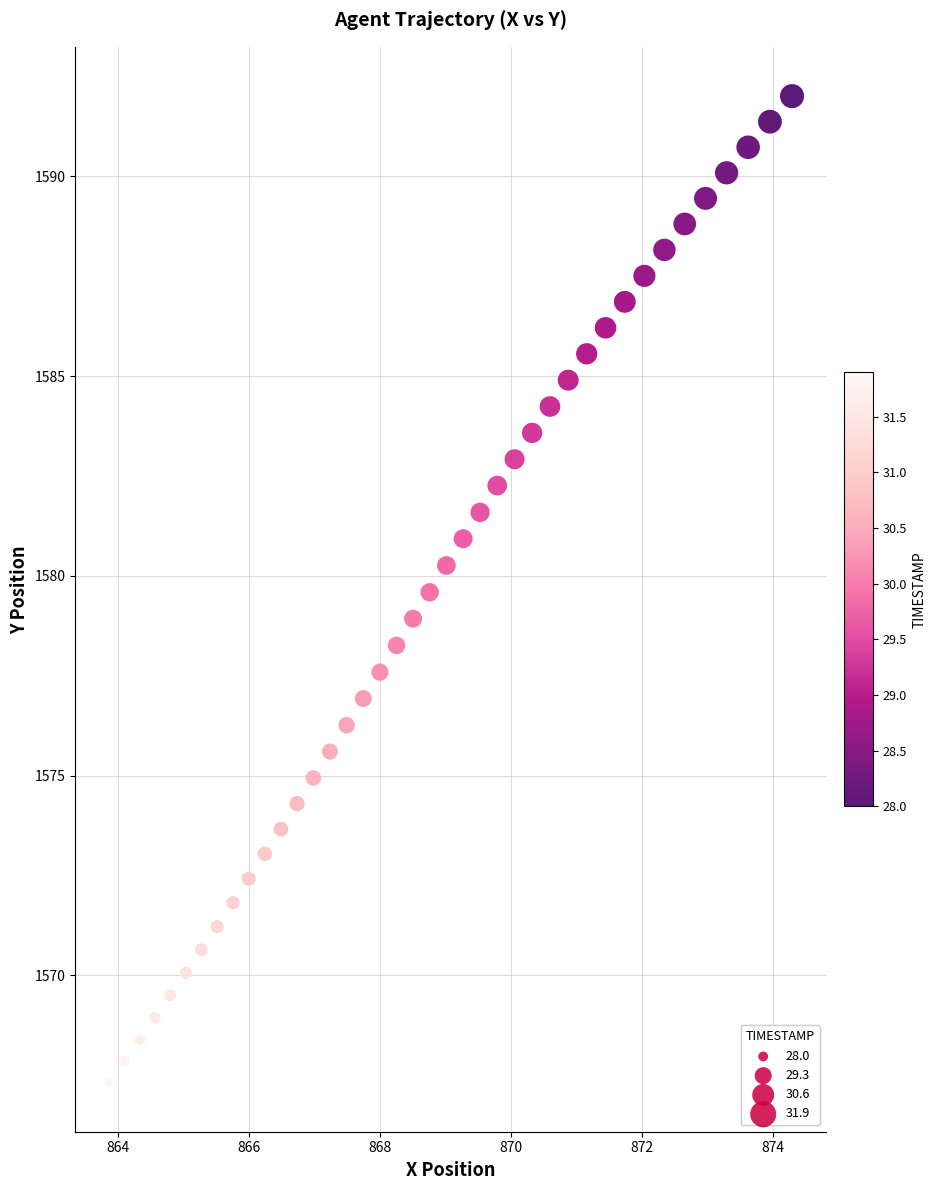

What is the range of Y values (max minus min)?

24.7